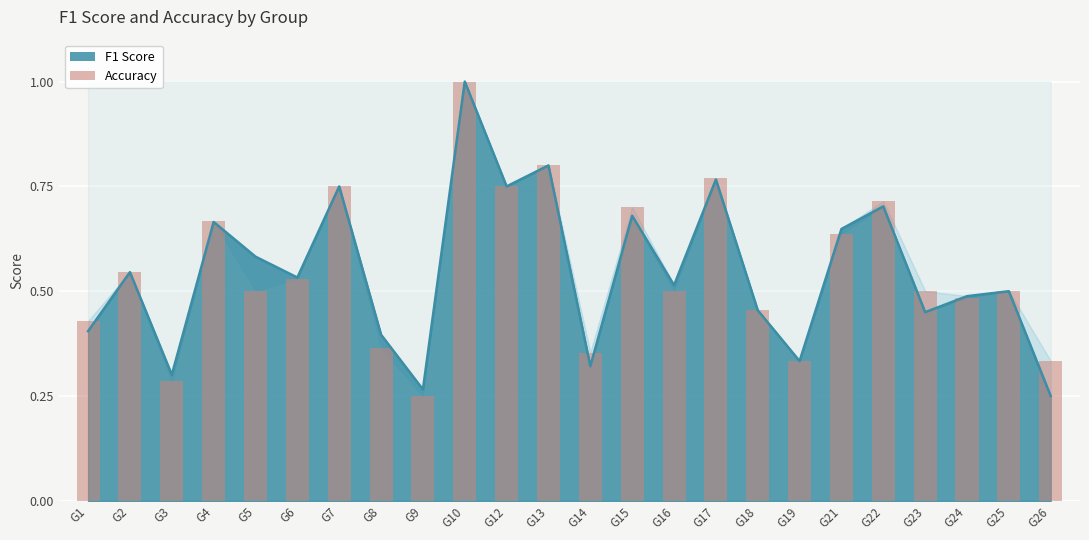

What is the value of the 14th bar from the left?

0.7